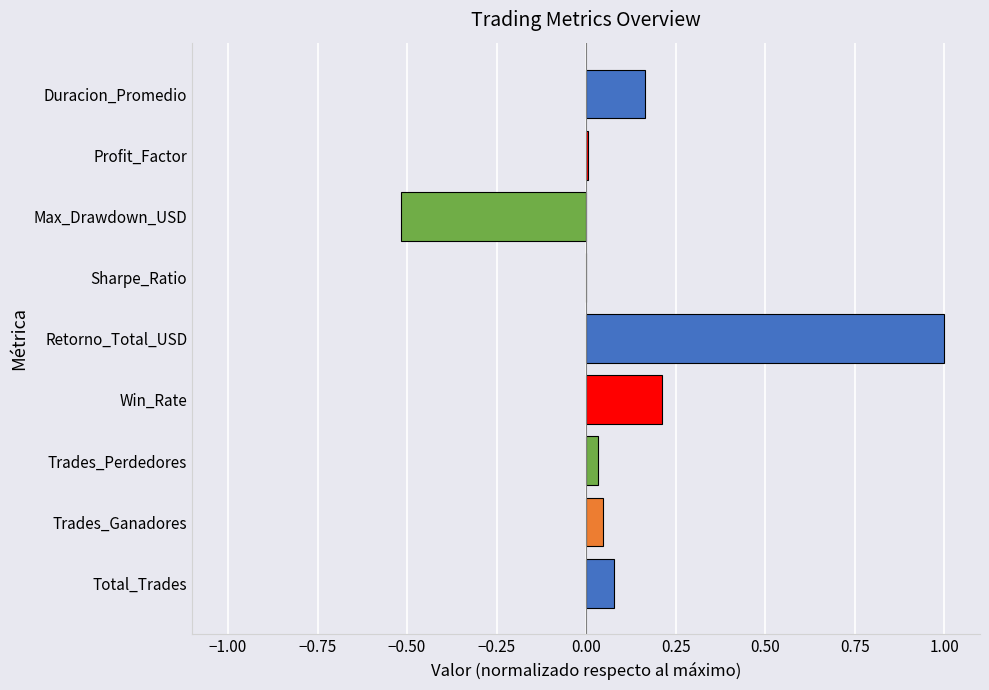

What is the sum of the values at Total_Trades and Win_Rate?

0.3